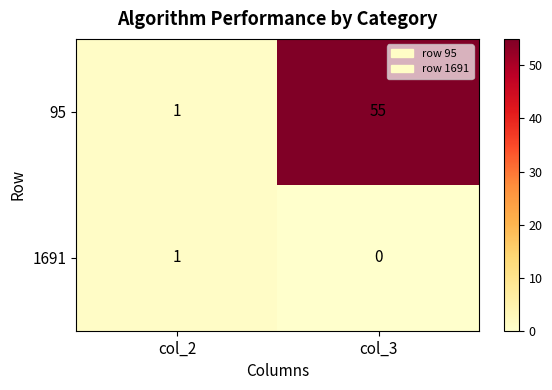

How many data points does each series have?

2